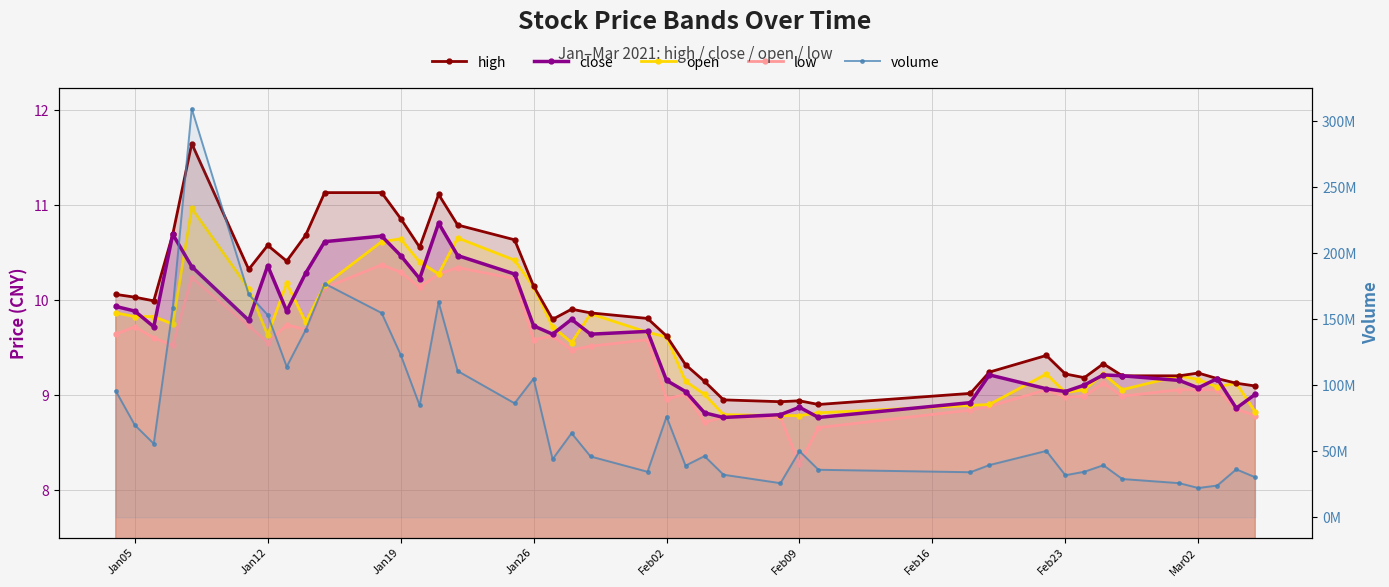

How many values in the open series are below 9?

7